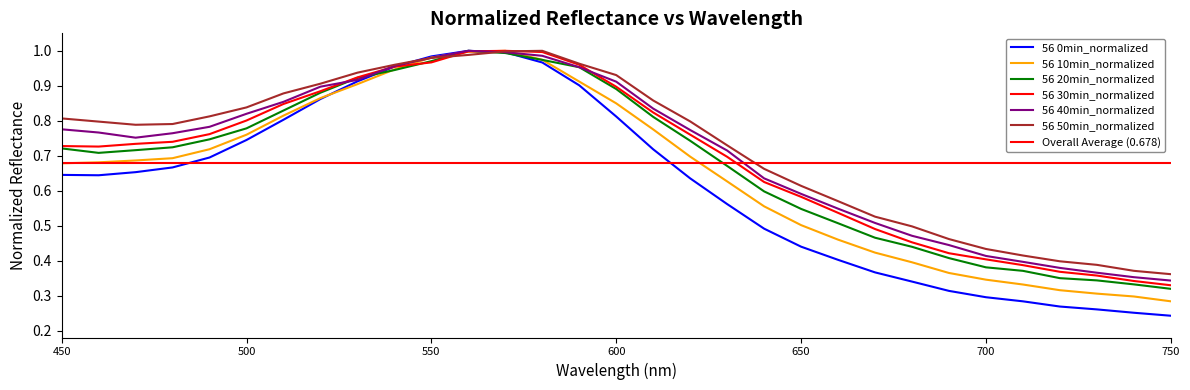

What is the difference between the second highest and minimum values in the 56 20min_normalized series?

0.7